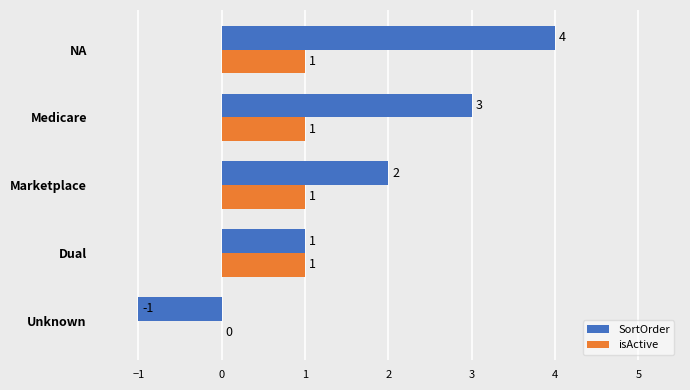

At which category does the chart reach its peak across all series?

NA